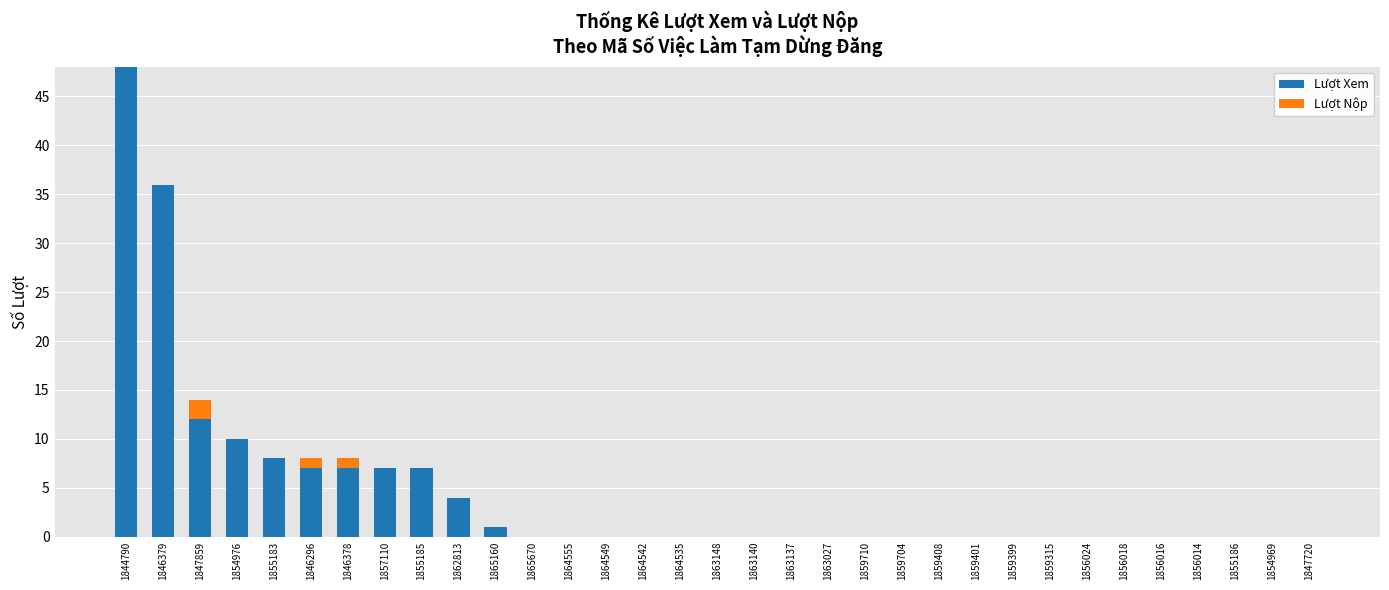

Are the bars grouped side by side (vs. stacked)?

No